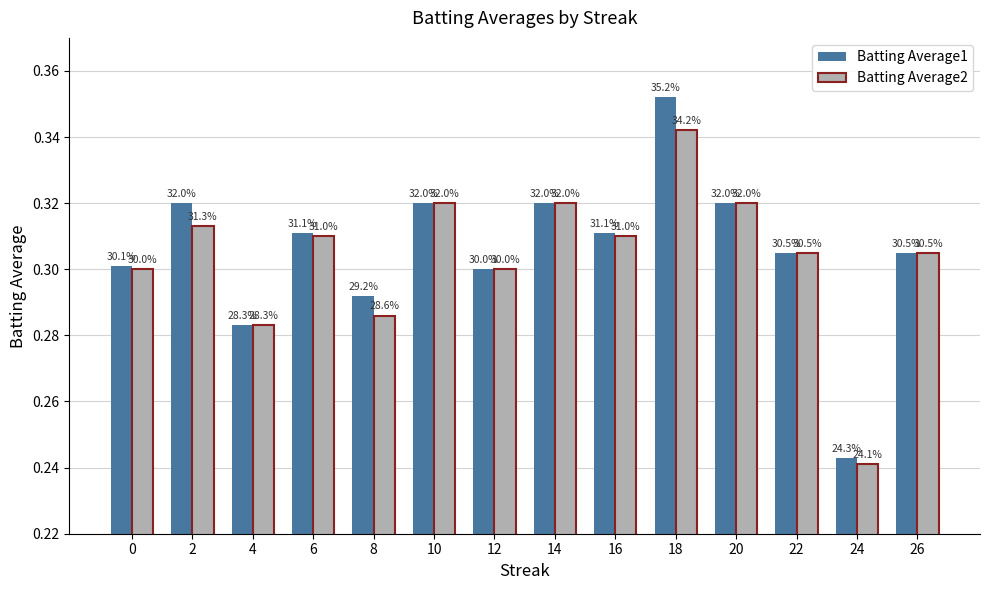

How many bars are there in each group?

2